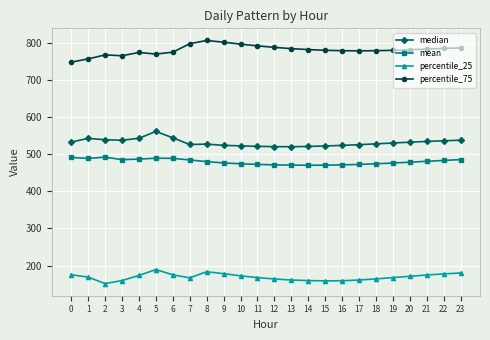

What is the value of the mean point at the 7th from the left?

489.1